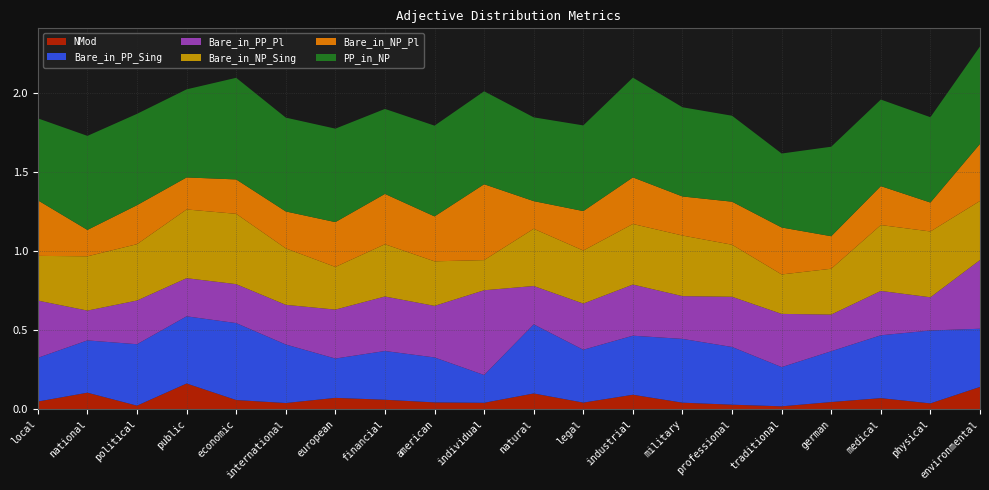

Reading left to right, what are all the values shown in this chart?

NMod: 0.0	0.1	0.0	0.2	0.1	0.0	0.1	0.1	0.0	0.0	0.1	0.0	0.1	0.0	0.0	0.0	0.0	0.1	0.0	0.1
Bare_in_PP_Sing: 0.3	0.3	0.4	0.4	0.5	0.4	0.2	0.3	0.3	0.2	0.4	0.3	0.4	0.4	0.4	0.2	0.3	0.4	0.5	0.4
Bare_in_PP_Pl: 0.4	0.2	0.3	0.2	0.2	0.3	0.3	0.3	0.3	0.5	0.2	0.3	0.3	0.3	0.3	0.3	0.2	0.3	0.2	0.4
Bare_in_NP_Sing: 0.3	0.3	0.4	0.4	0.4	0.4	0.3	0.3	0.3	0.2	0.4	0.3	0.4	0.4	0.3	0.2	0.3	0.4	0.4	0.4
Bare_in_NP_Pl: 0.4	0.2	0.2	0.2	0.2	0.2	0.3	0.3	0.3	0.5	0.2	0.2	0.3	0.2	0.3	0.3	0.2	0.2	0.2	0.4
PP_in_NP: 0.5	0.6	0.6	0.6	0.6	0.6	0.6	0.5	0.6	0.6	0.5	0.5	0.6	0.6	0.5	0.5	0.6	0.5	0.5	0.6